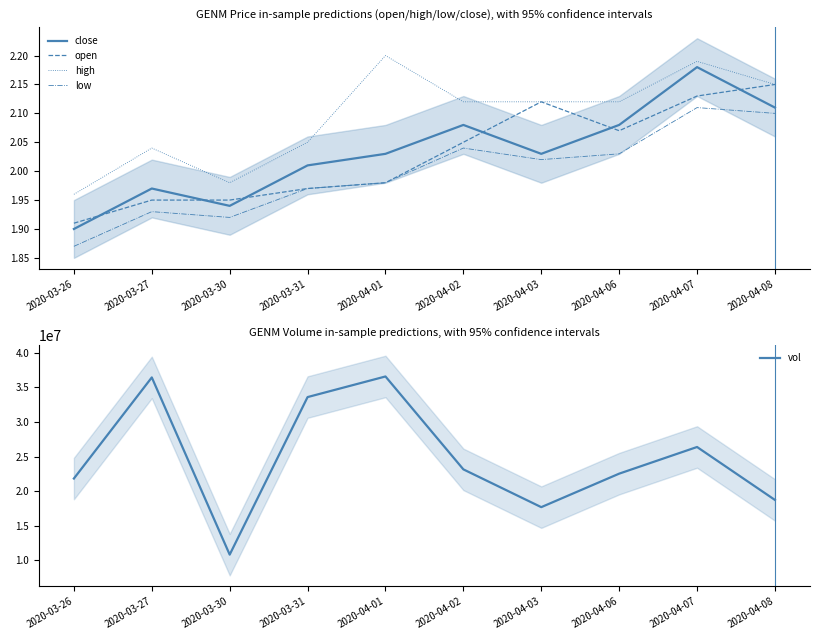

What is the spread (max minus min) of values at 2020-04-02?

23150398.0